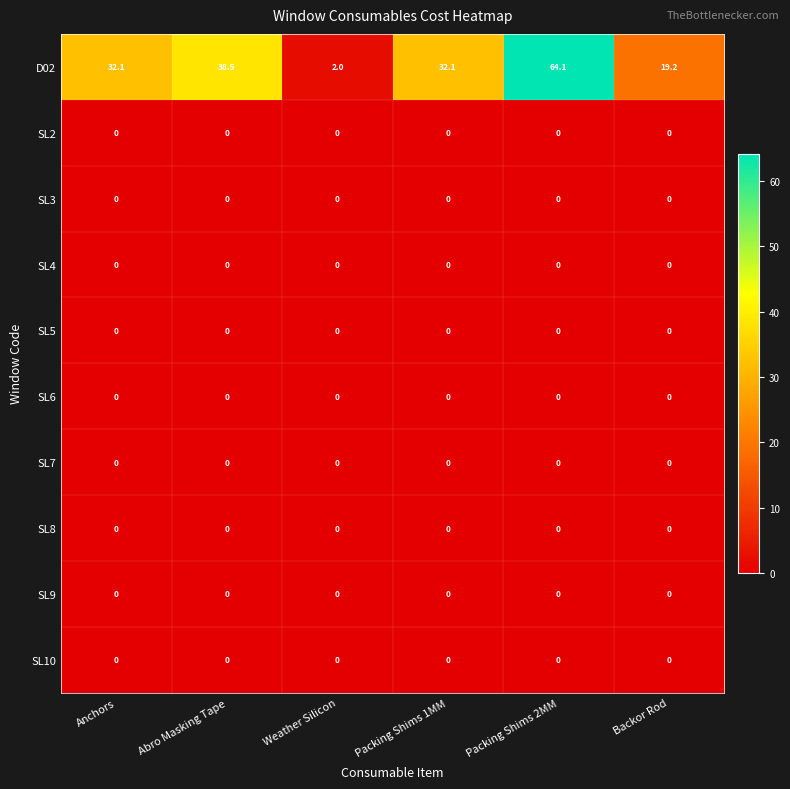

What is the total value across all series at Packing Shims 2MM?

64.1